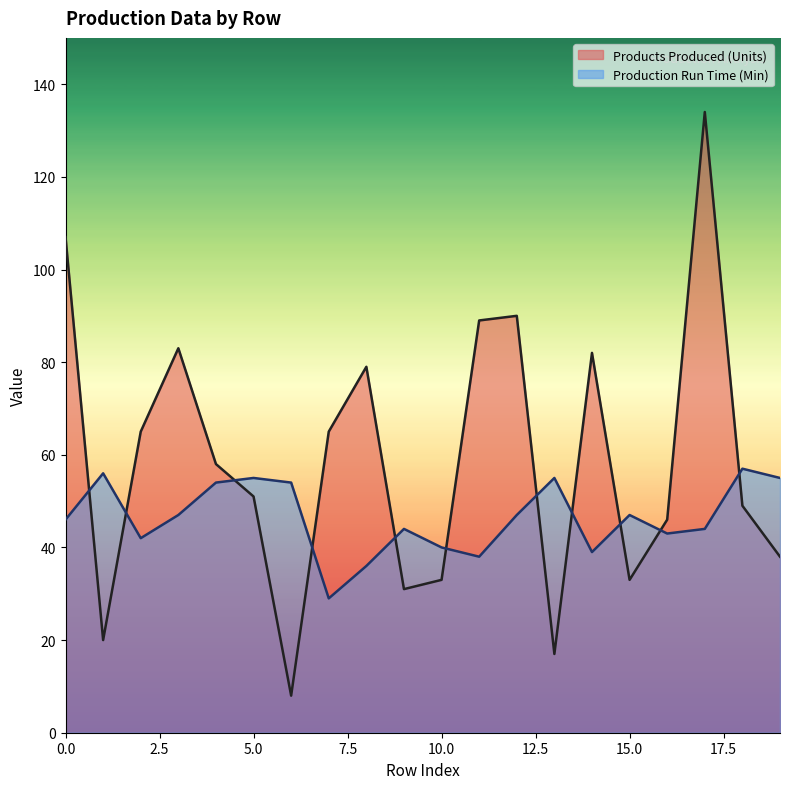

At which category is the sum across all series the highest?

17